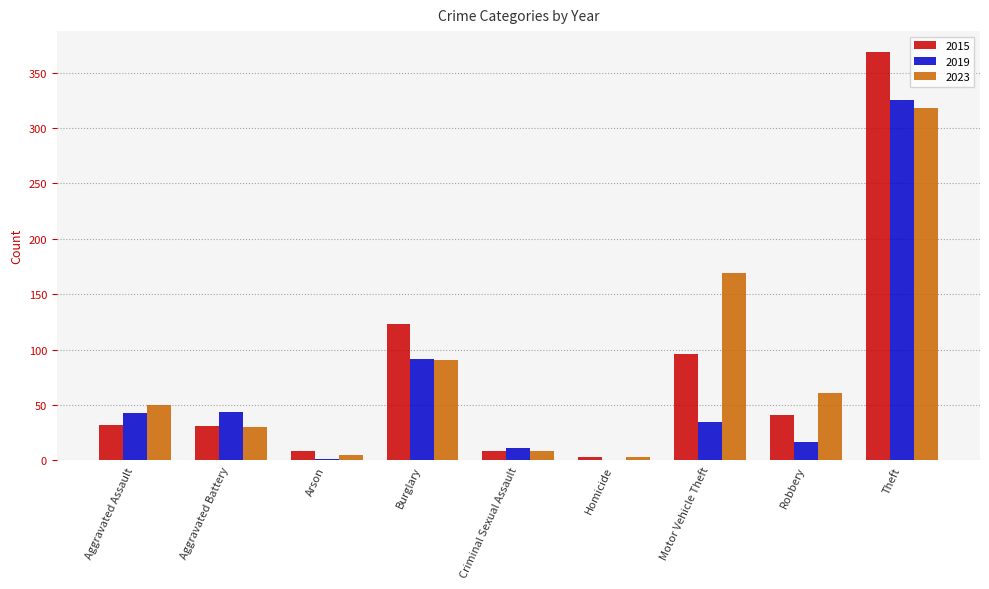

What is the sum of the 2019 values at Motor Vehicle Theft and Theft?

360